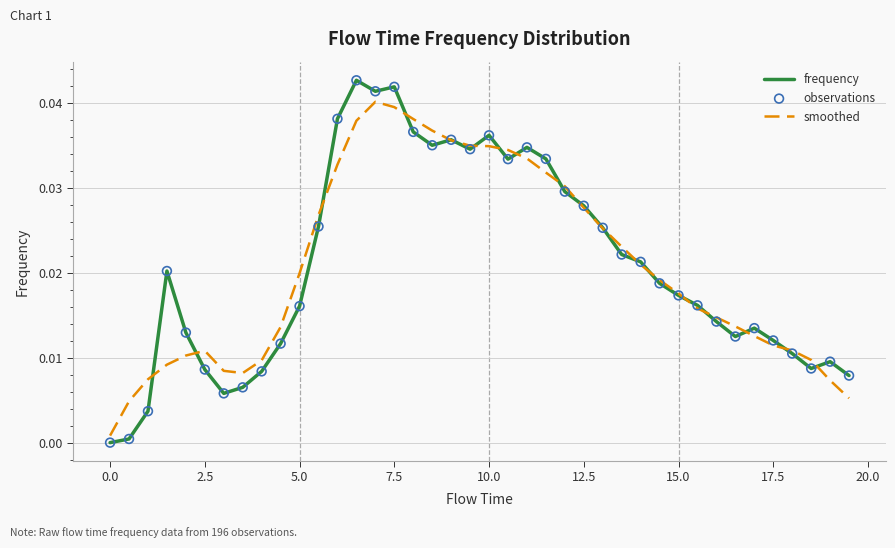

Which series has the largest range (max minus min)?

frequency